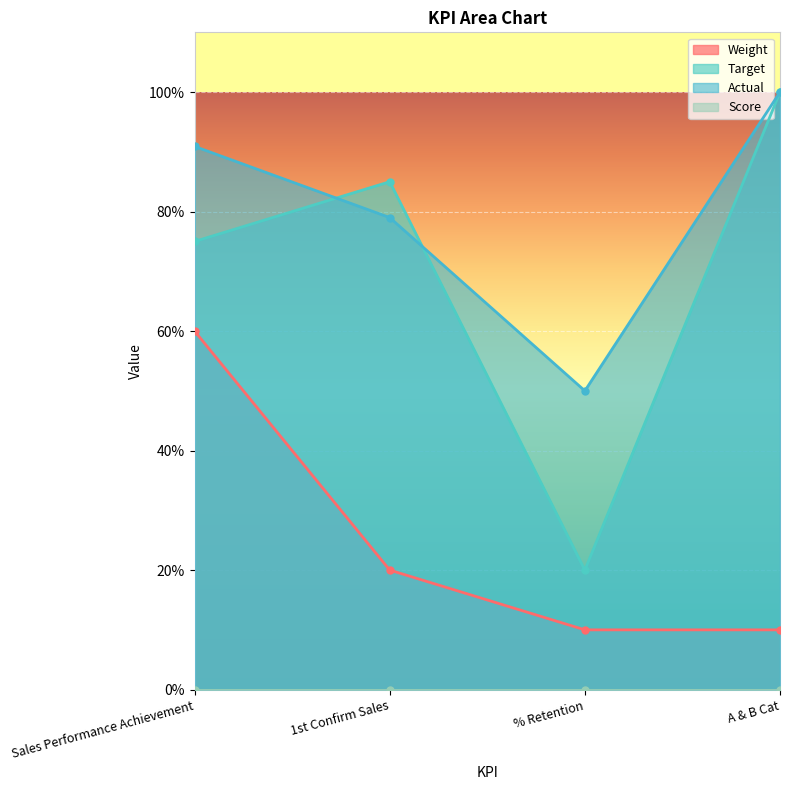

Between Sales Performance Achievement and % Retention, which is larger?

Sales Performance Achievement